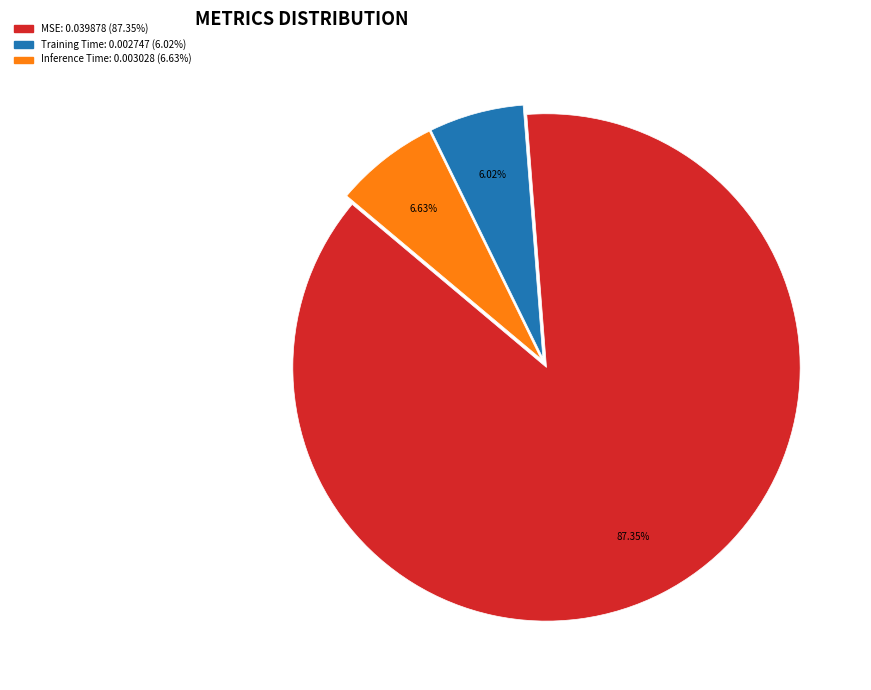

What is the total percentage of Training Time and MSE?

93.4%